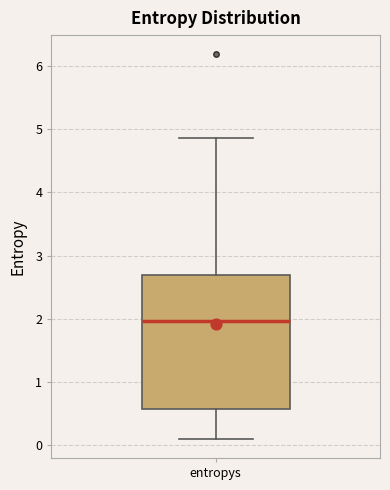

Where is the upper edge of the box for entropys on the y-axis? The values are not printed on the chart, so give them approximately, as read against the axis.

2.7